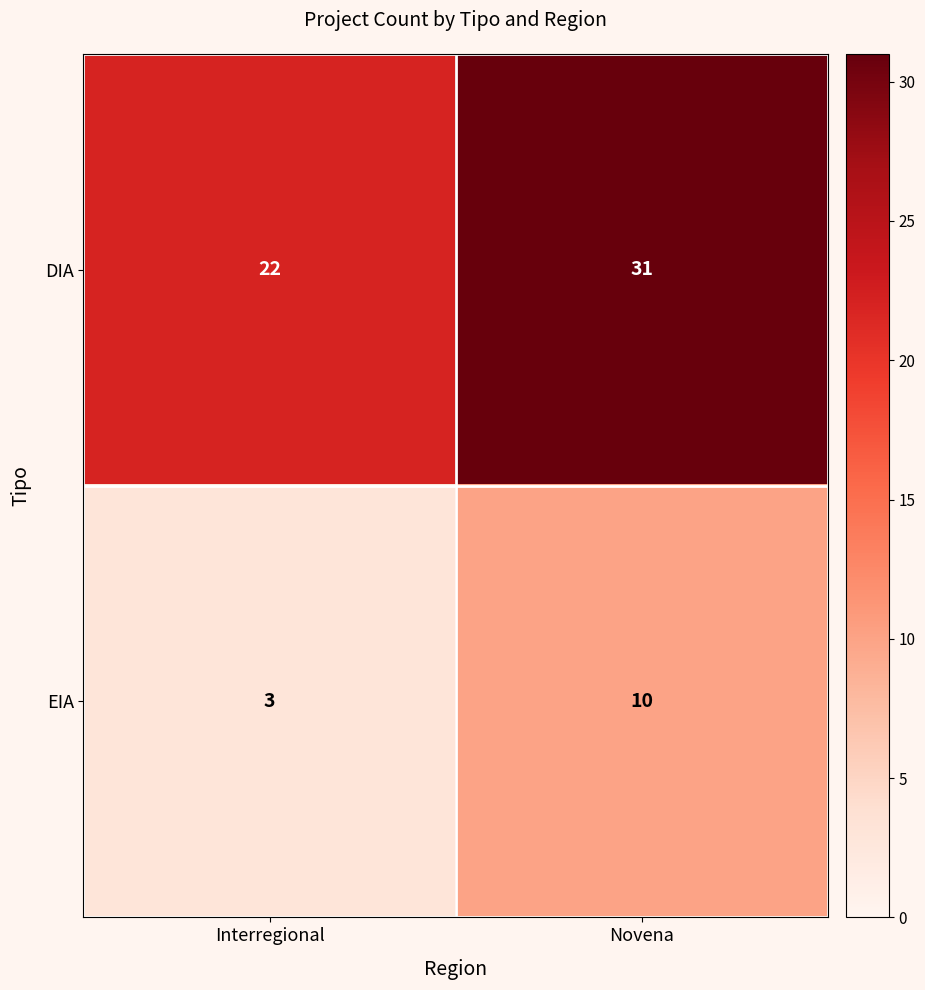

The EIA series shows 3 at Interregional. True or false?

True